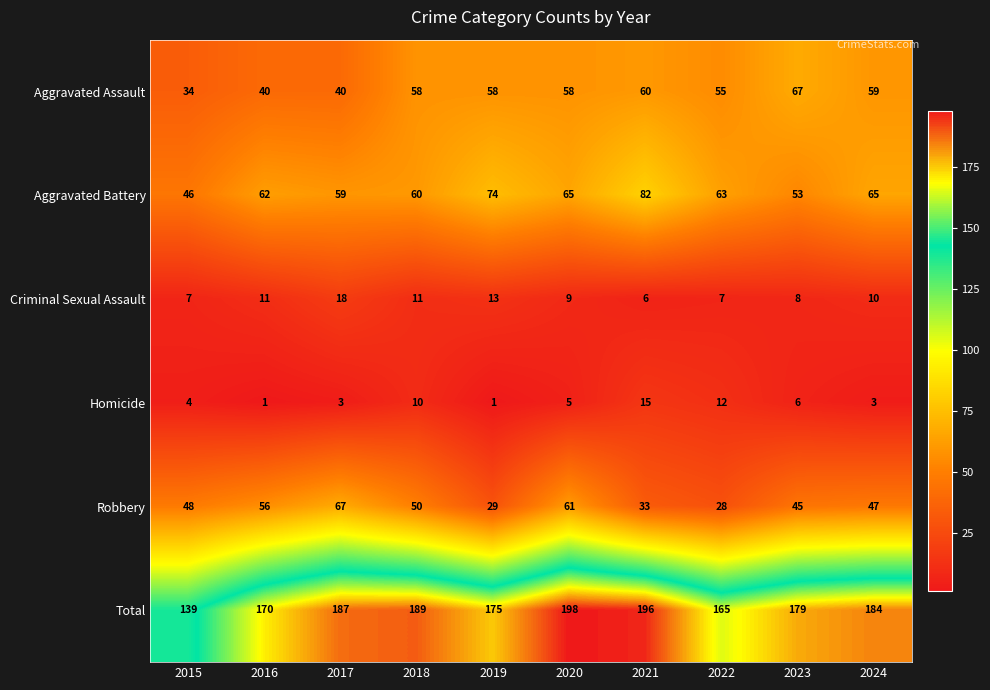

Is the value of Robbery at 2019 greater than the value of Aggravated Battery at 2019?

No